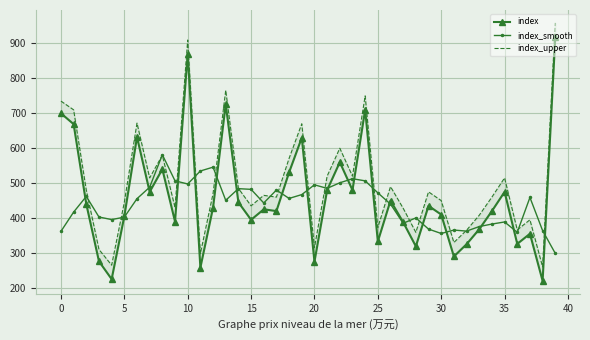

Is it true that index_upper equals 757.1 at 23?

False